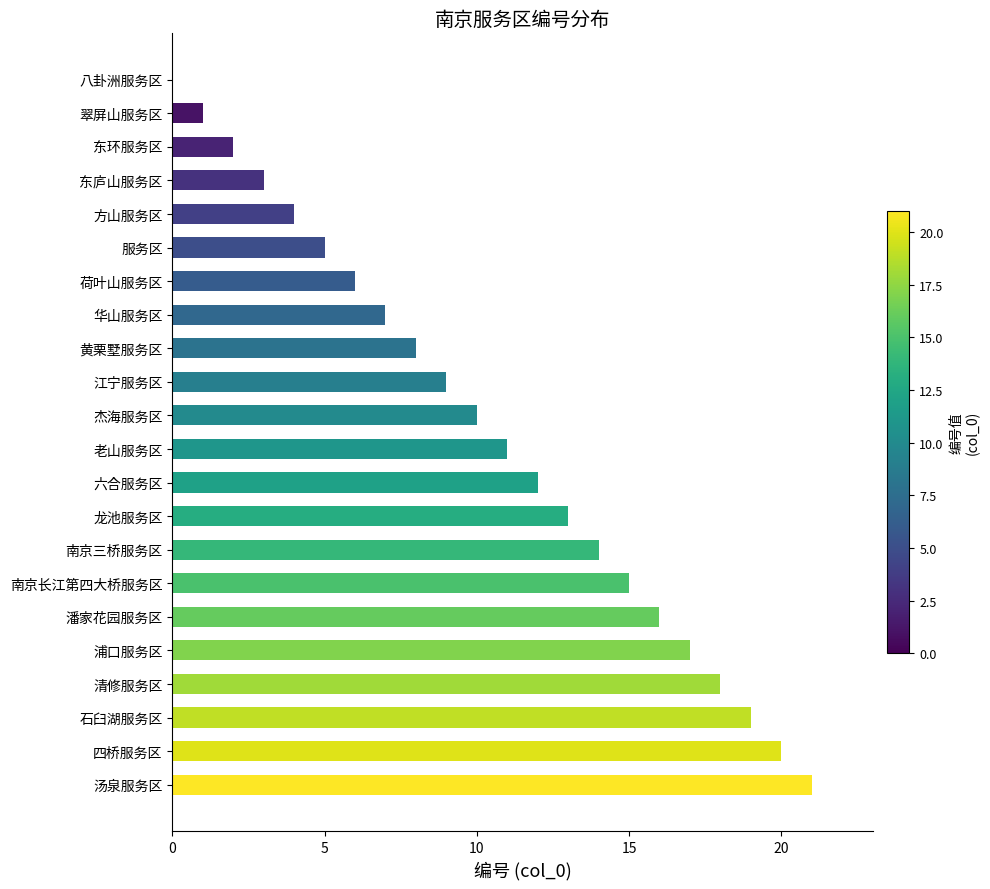

What is the sum of all values?

231